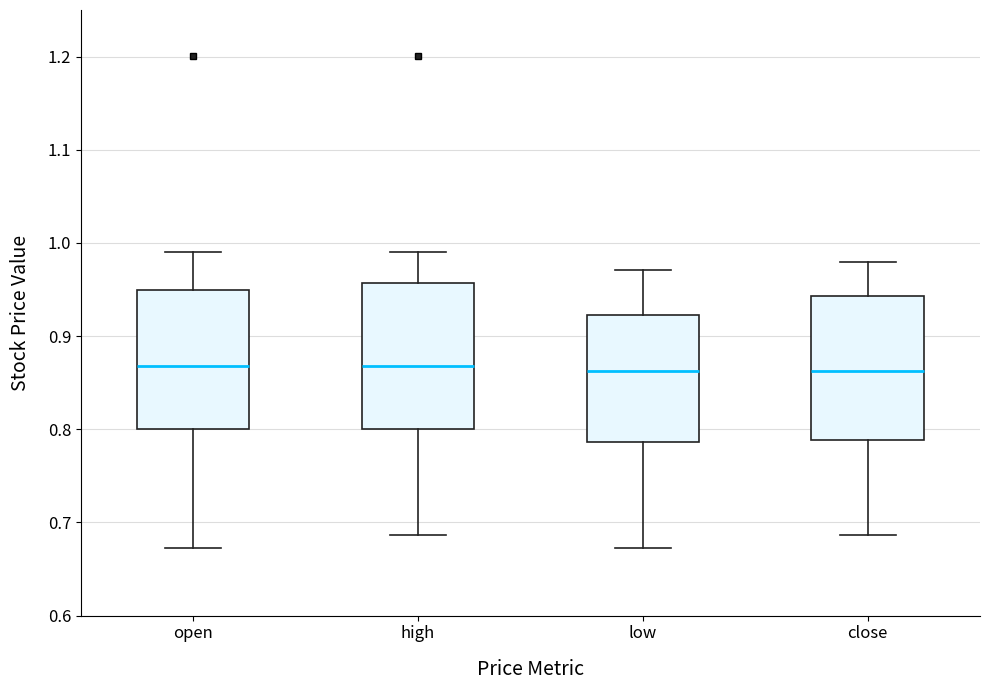

Where is the lower edge of the box for open on the y-axis? The values are not printed on the chart, so give them approximately, as read against the axis.

0.80